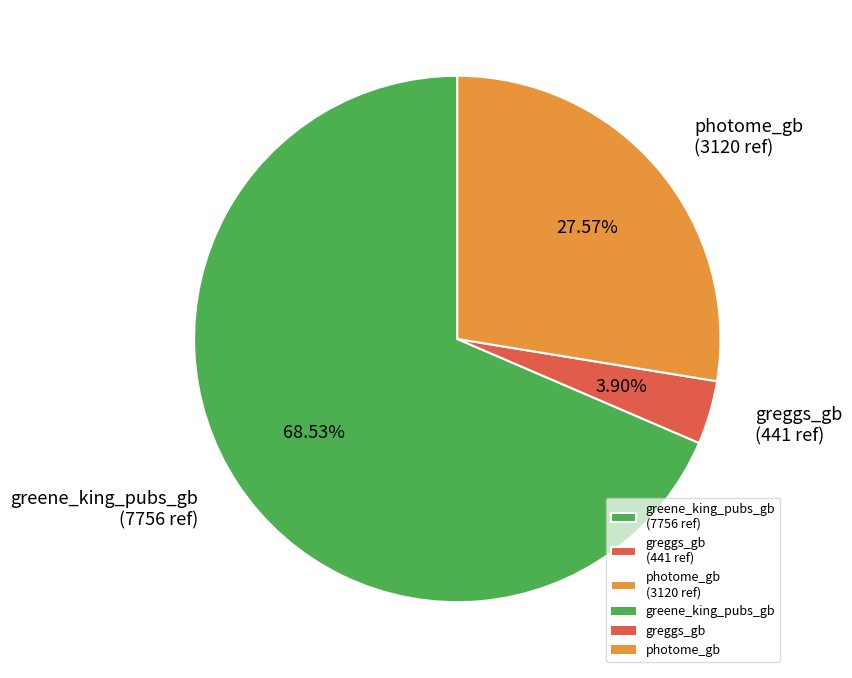

Which slice represents more than half of the pie?

greene_king_pubs_gb